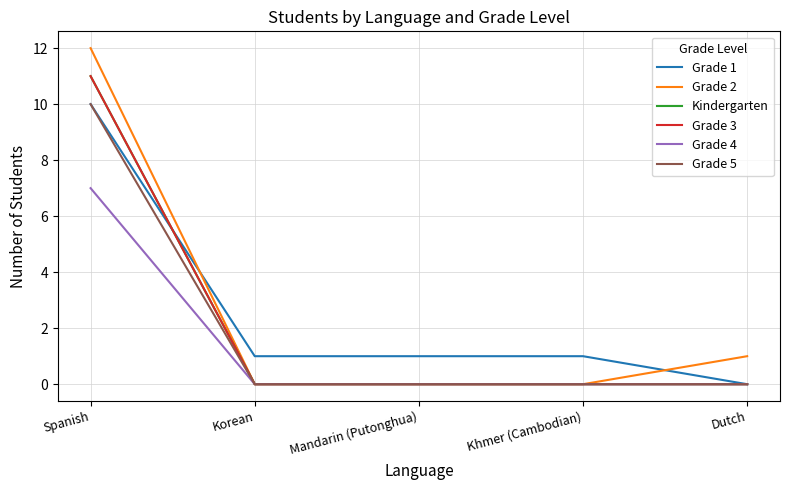

Is this an area chart (filled region under the line)?

No